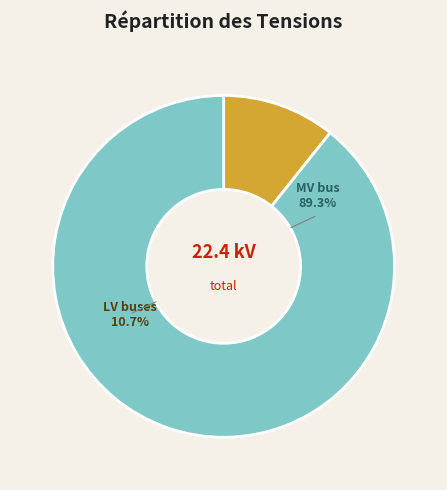

What percentage is the bus_MV_140_0_node_48 slice, to the nearest percent?

89%